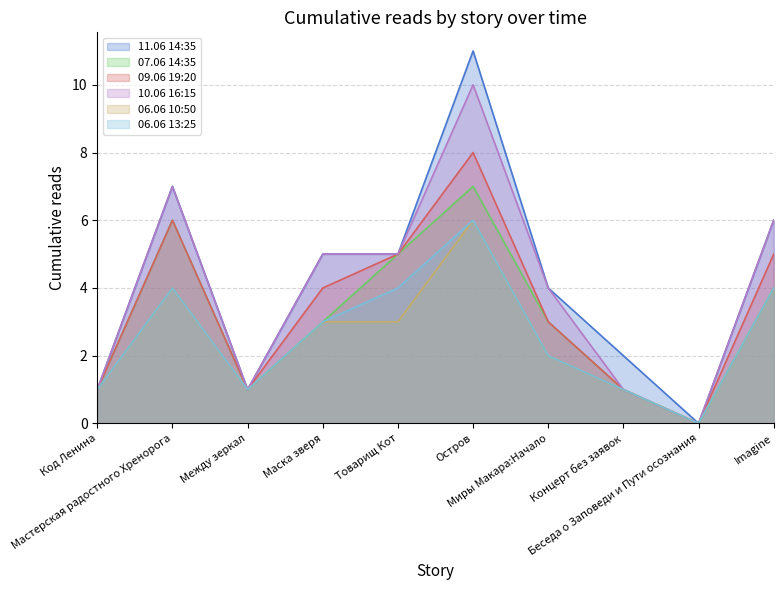

At which label does 06.06 10:50 reach its peak?

Остров